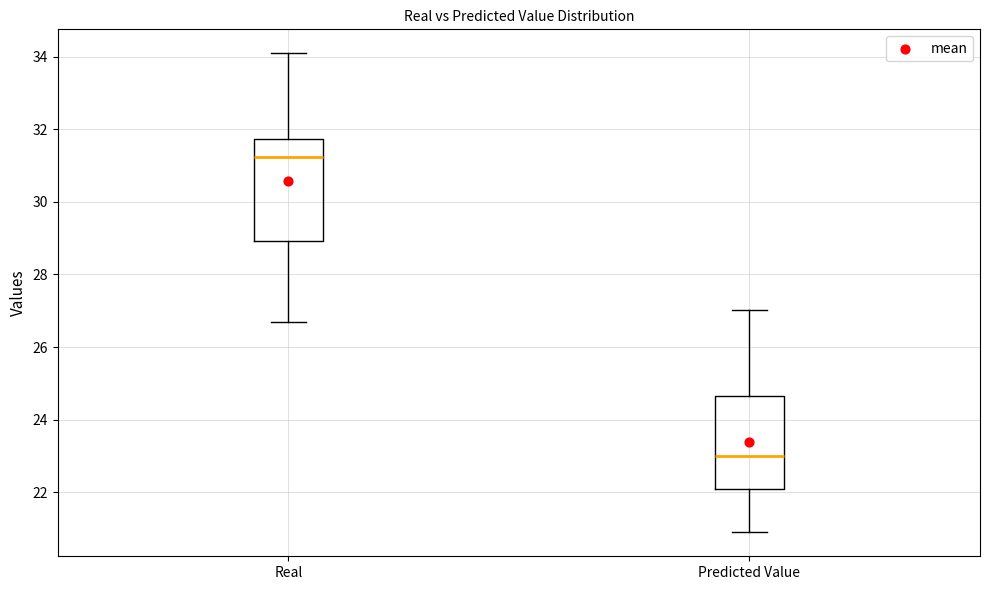

Which box's median line is the highest?

Real